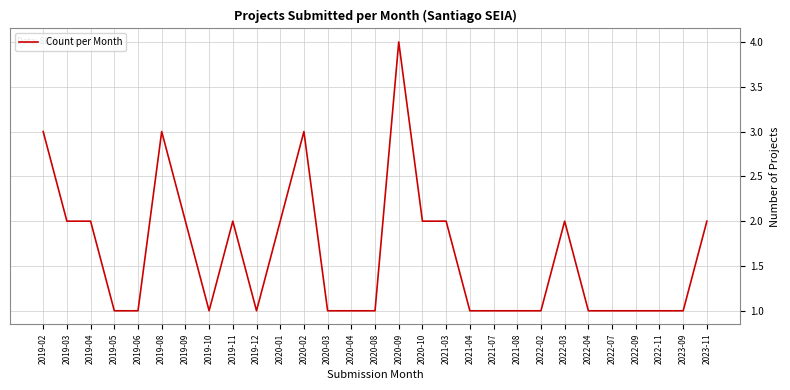

Reading left to right, transcribe all the data shown in this chart.

3	2	2	1	1	3	2	1	2	1	2	3	1	1	1	4	2	2	1	1	1	1	2	1	1	1	1	1	2